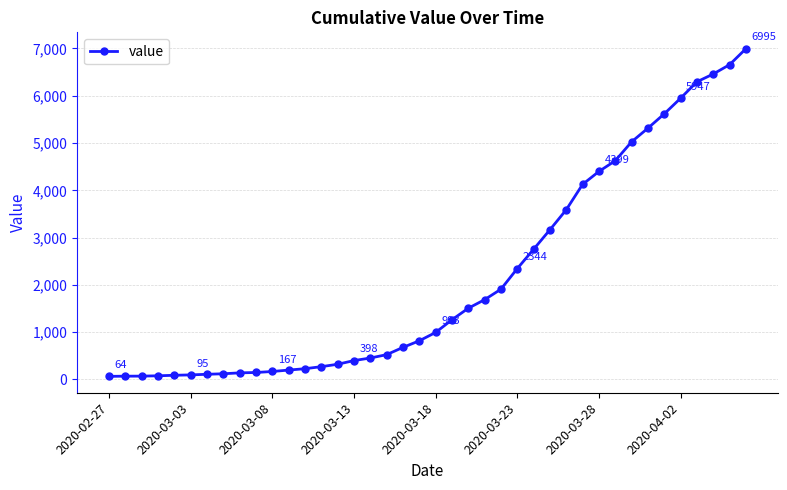

Is this an area chart (filled region under the line)?

No